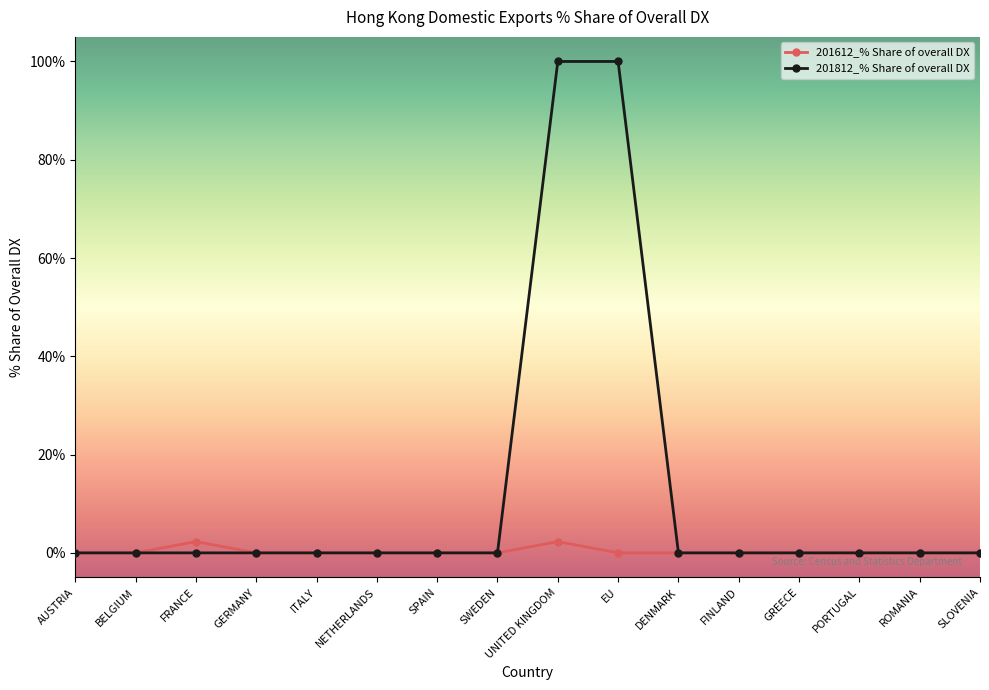

What is the maximum value shown in the chart?

100.0